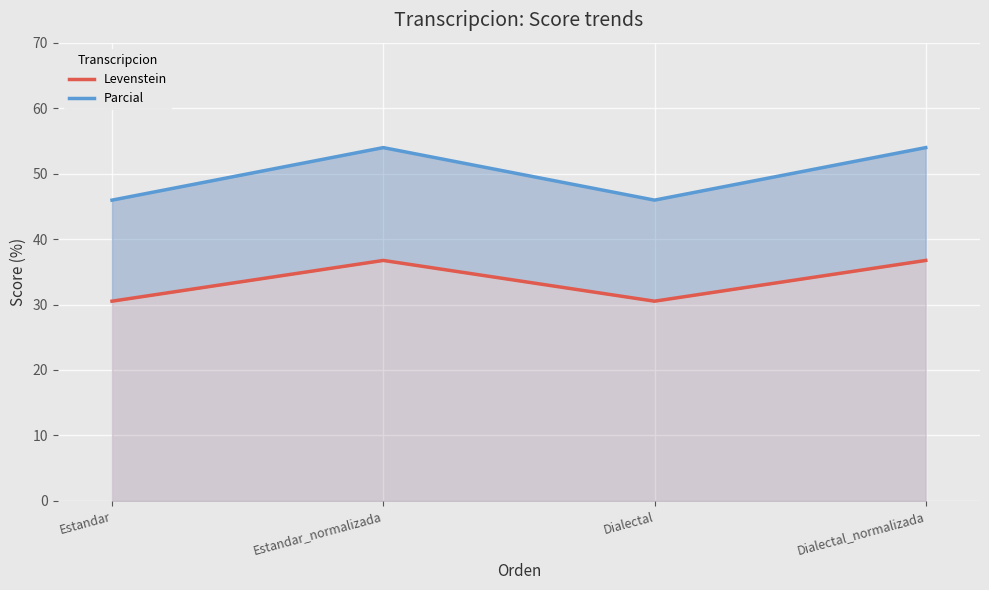

What is the smallest value displayed?

30.5